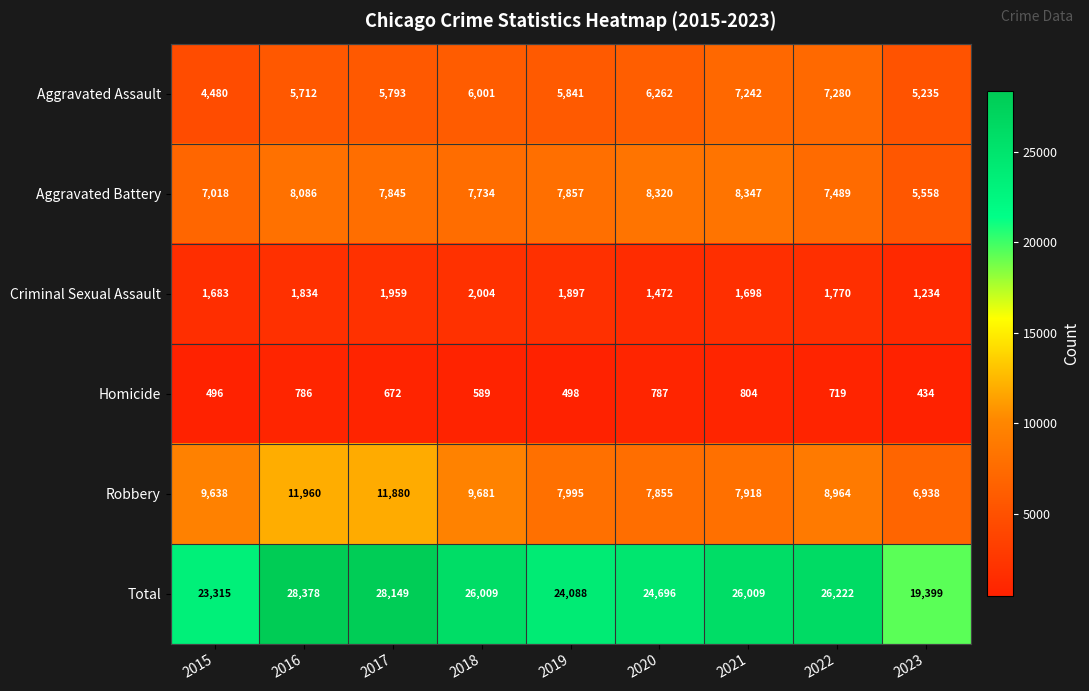

At 2020, list the series in order from largest to smallest.

Total, Aggravated Battery, Robbery, Aggravated Assault, Criminal Sexual Assault, Homicide